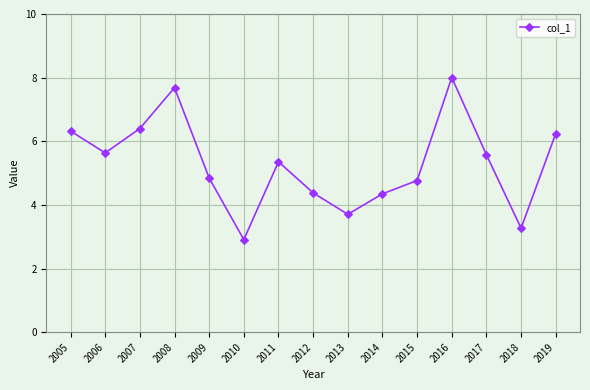

At which label does the data first exceed 5?

2005